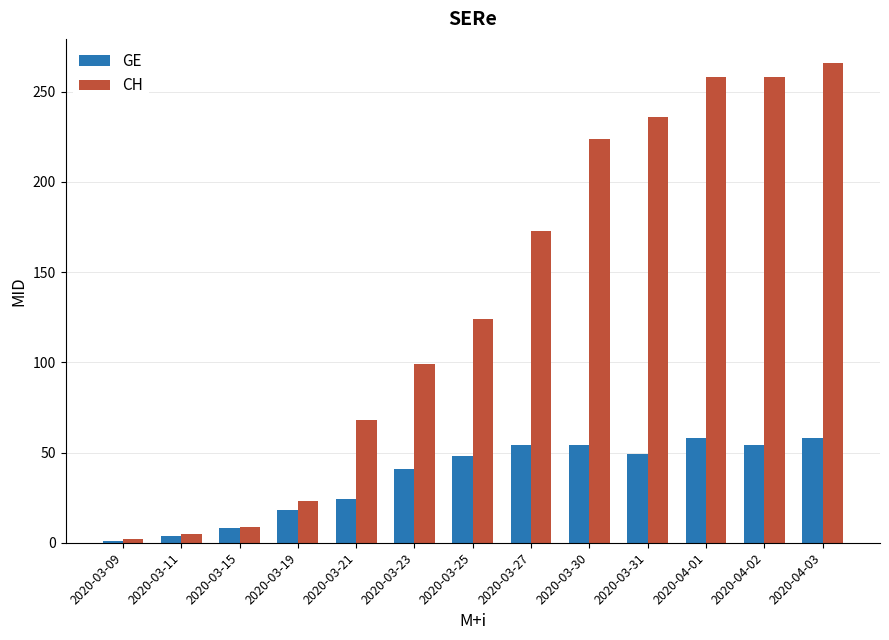

Where is GE nearest to the value 29?

2020-03-21